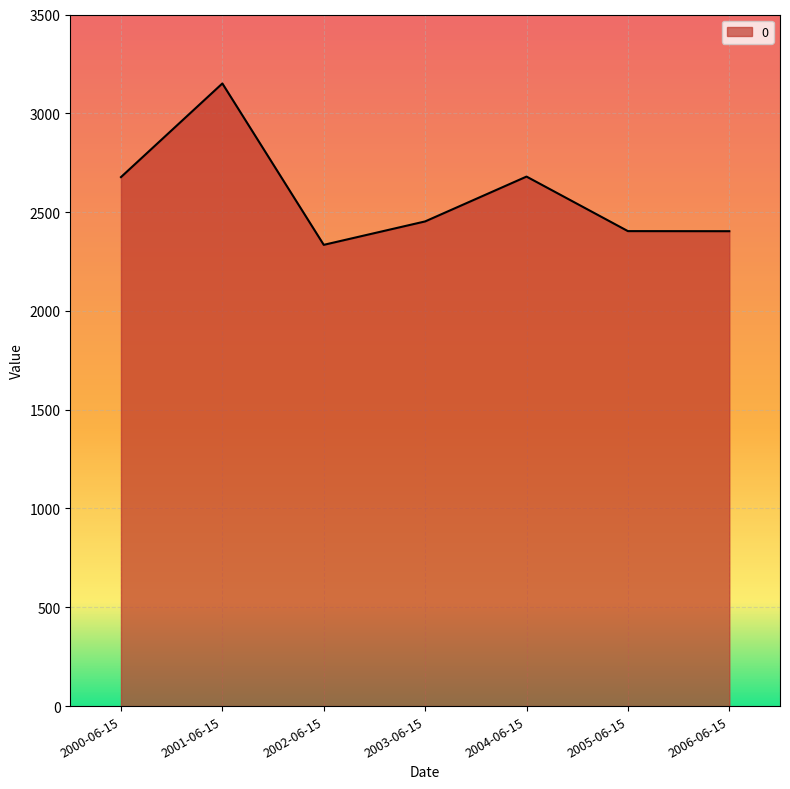

What is the difference between the values at 2002-06-15 and 2000-06-15?

342.9